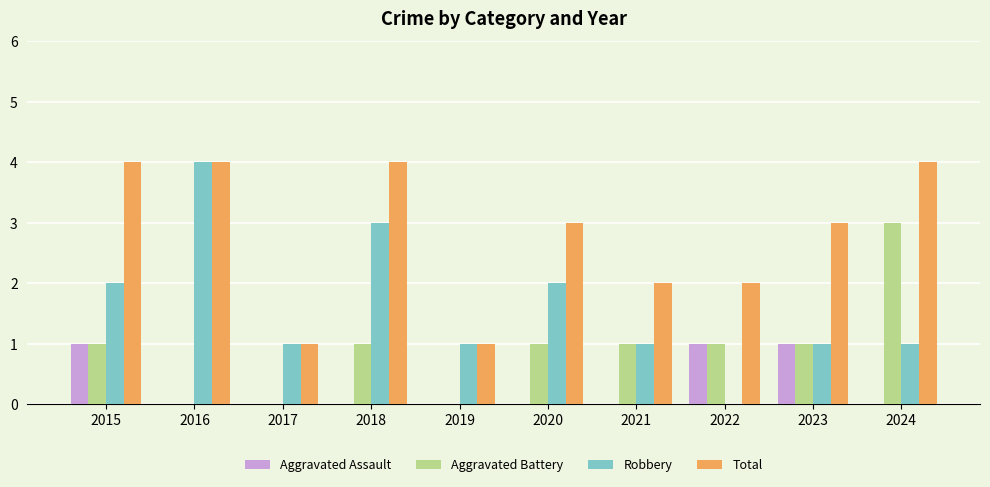

Are the bars horizontal?

No